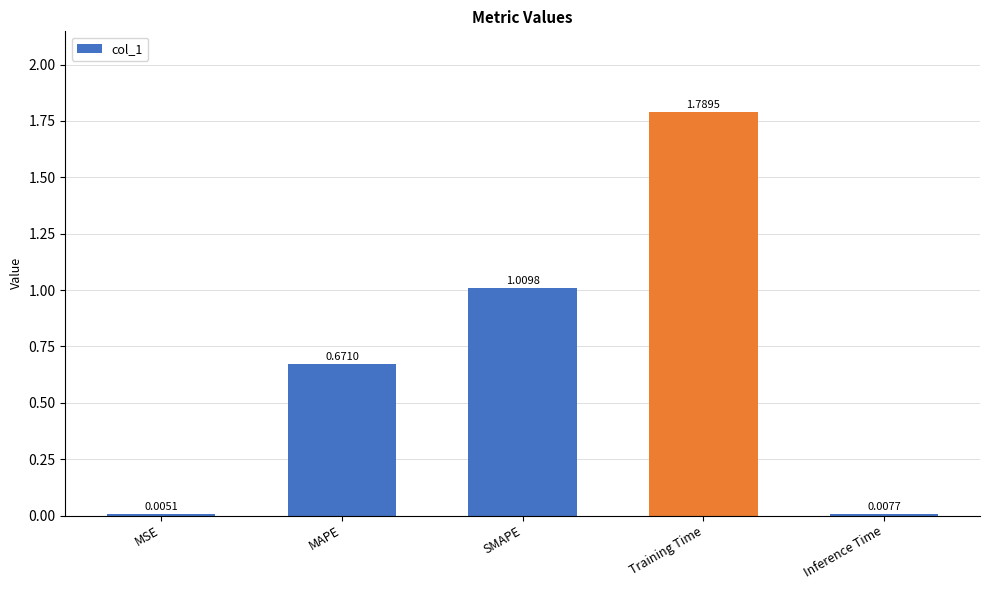

What is the sum of all values?

3.5